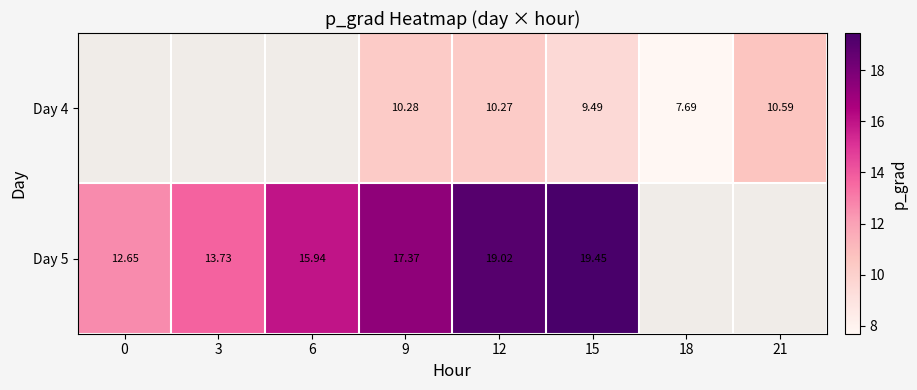

At 12, list the series in order from smallest to largest.

Day 4, Day 5